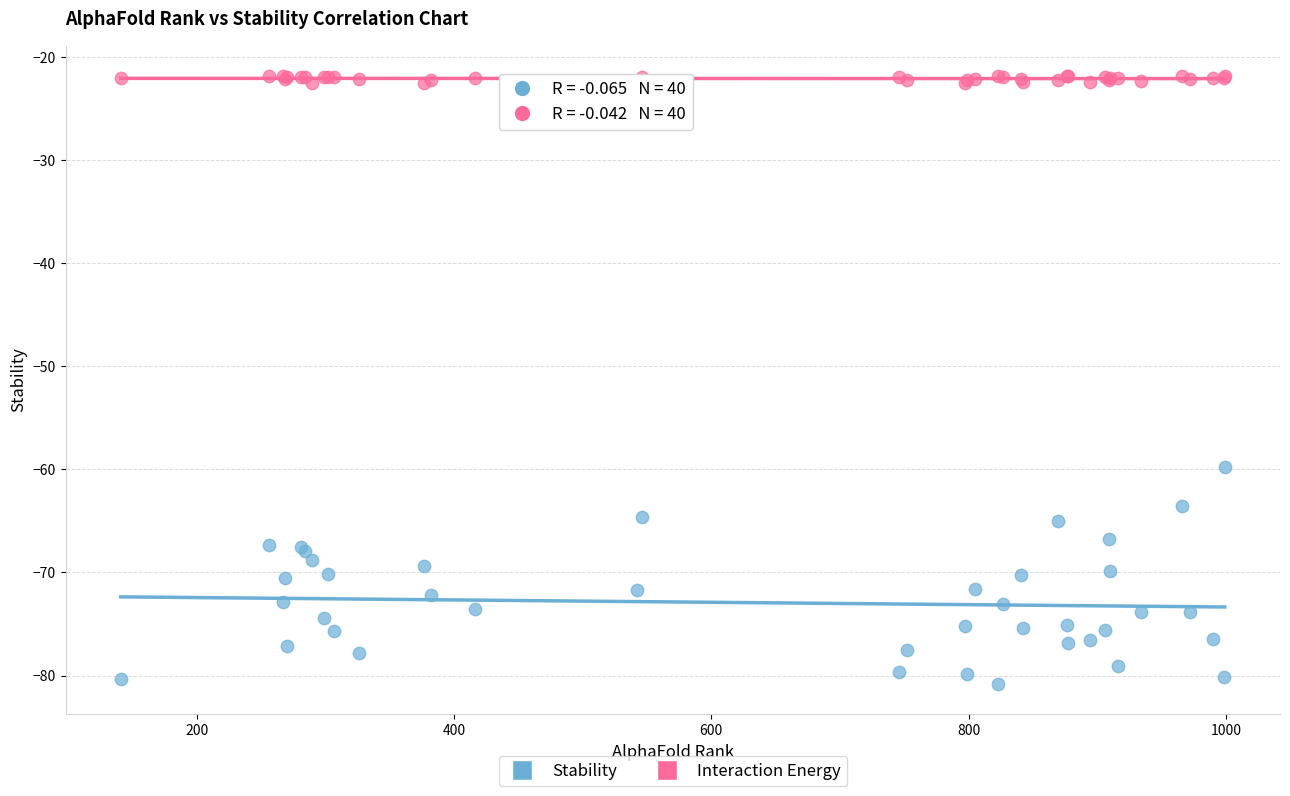

Which series has the widest spread of Y values?

Stability